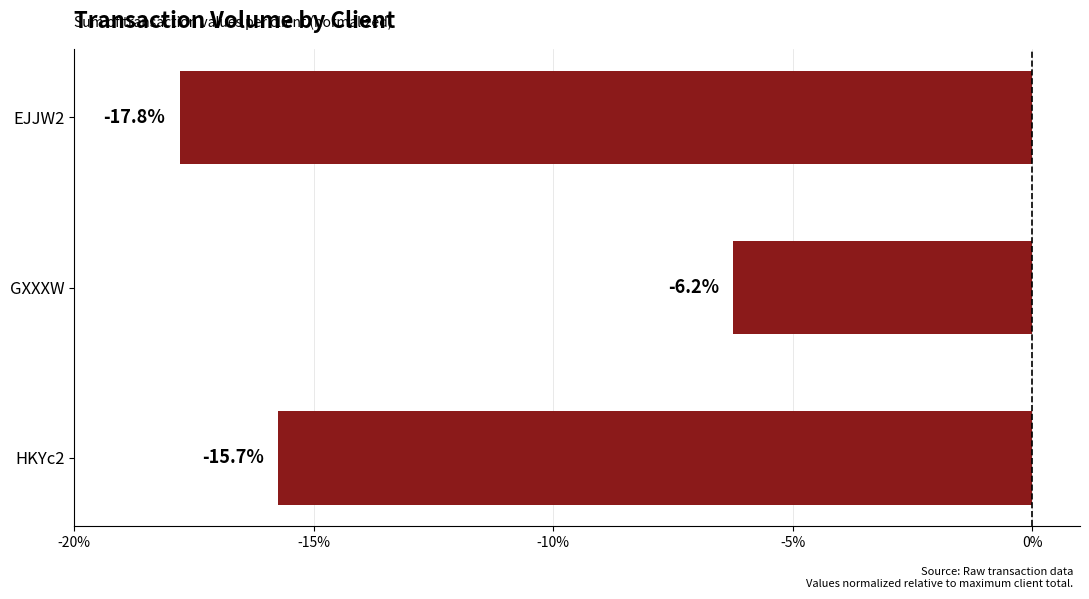

What is the sum of the values at EJJW2 and GXXXW?

-24.0